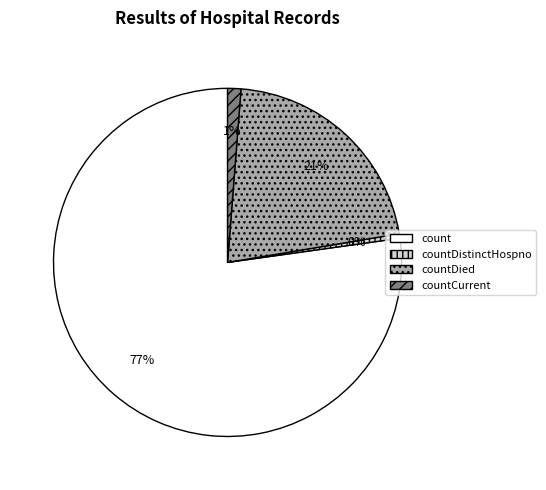

Does any single category account for the majority?

Yes